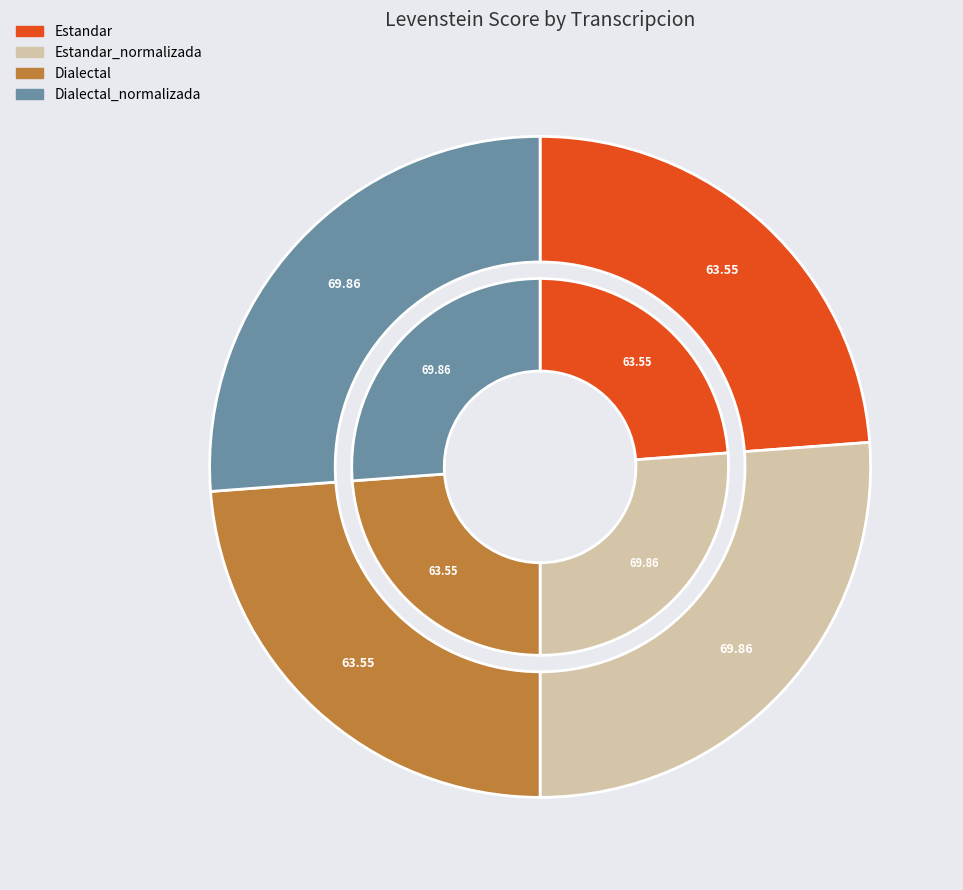

To the nearest percent, what is the difference between the largest and smallest slice percentages?

2%